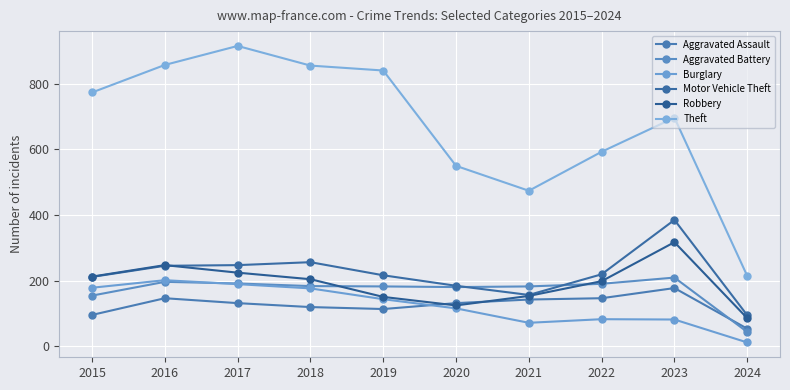

Does the chart display data point markers on the line(s)?

Yes